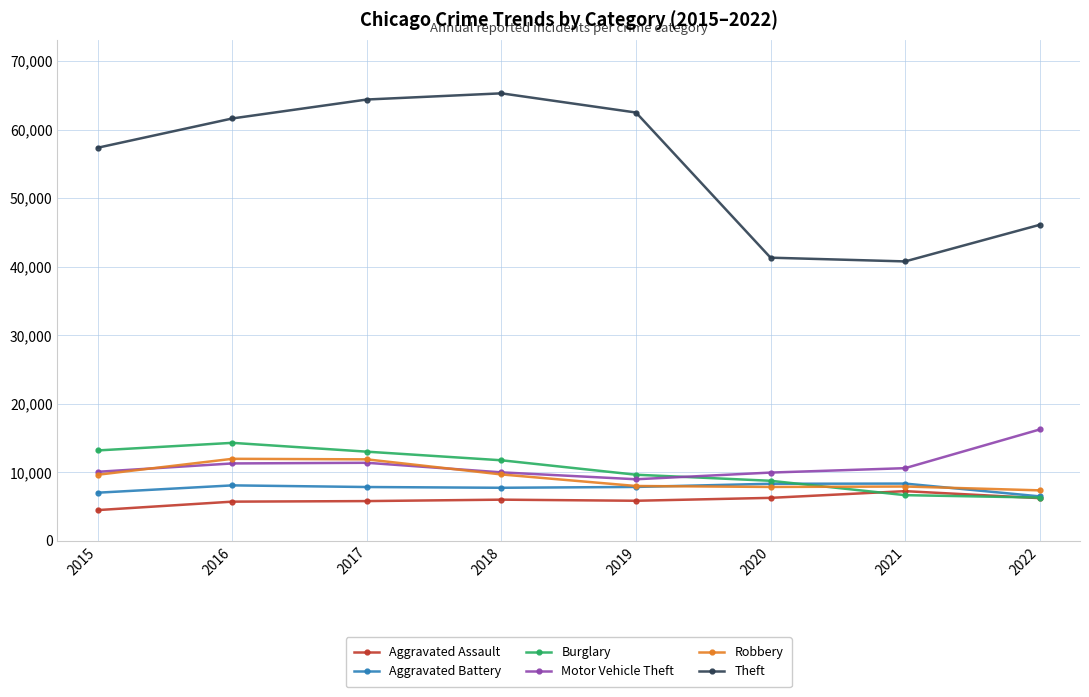

How many times do Aggravated Battery and Robbery cross each other?

2